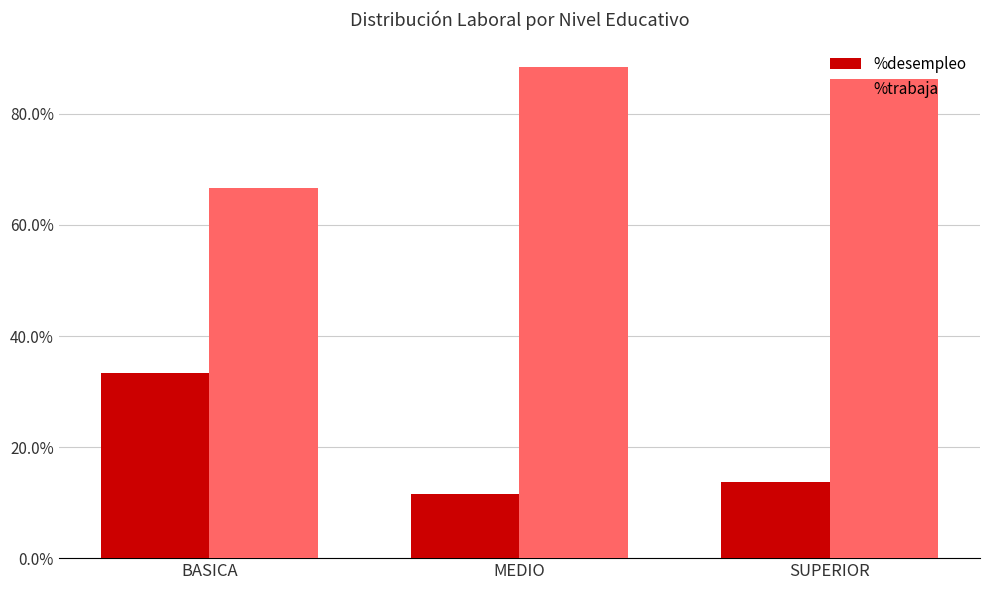

What is the label of the 3rd bar from the left?

SUPERIOR